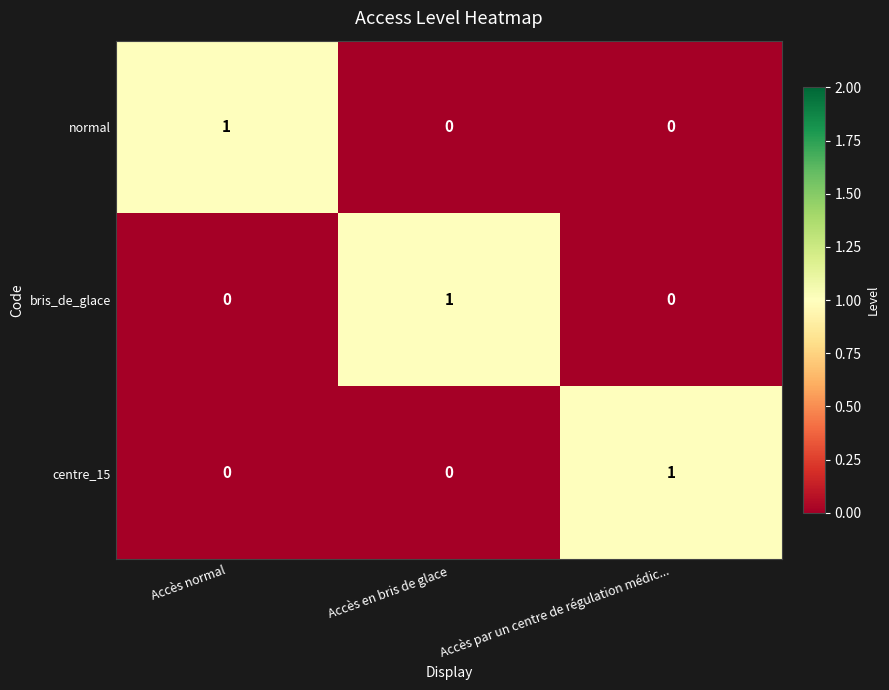

What is the difference between the highest and lowest values at Accès par un centre de régulation médic...?

1